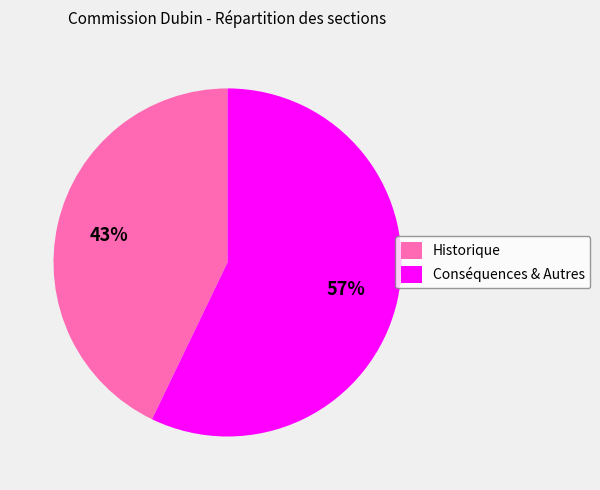

Is the sum of Conséquences & Autres and Historique greater than half?

Yes